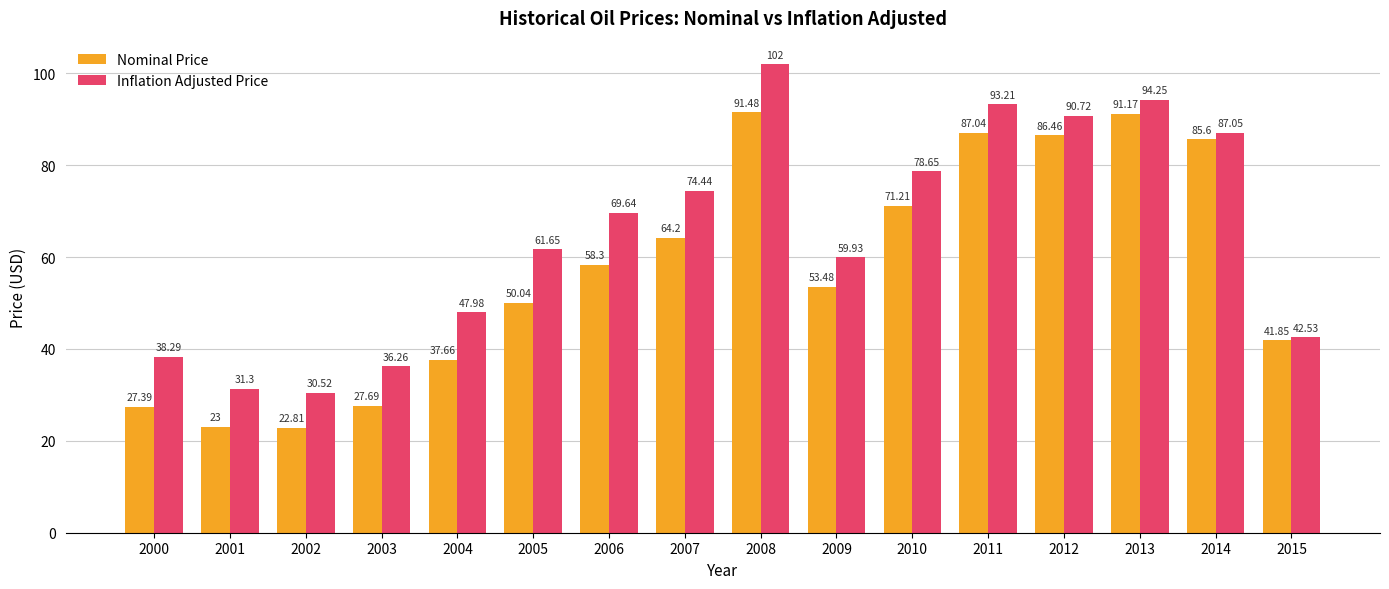

Which category has the lowest value in the Nominal Price series?

2002